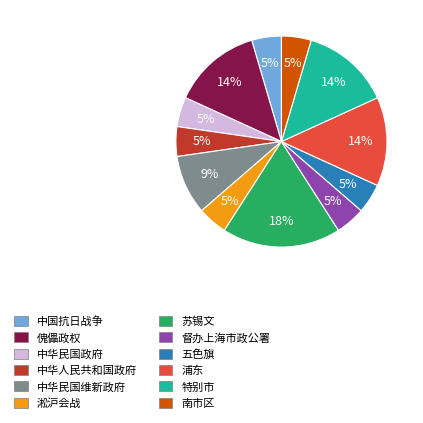

Is there a majority slice in this chart?

No